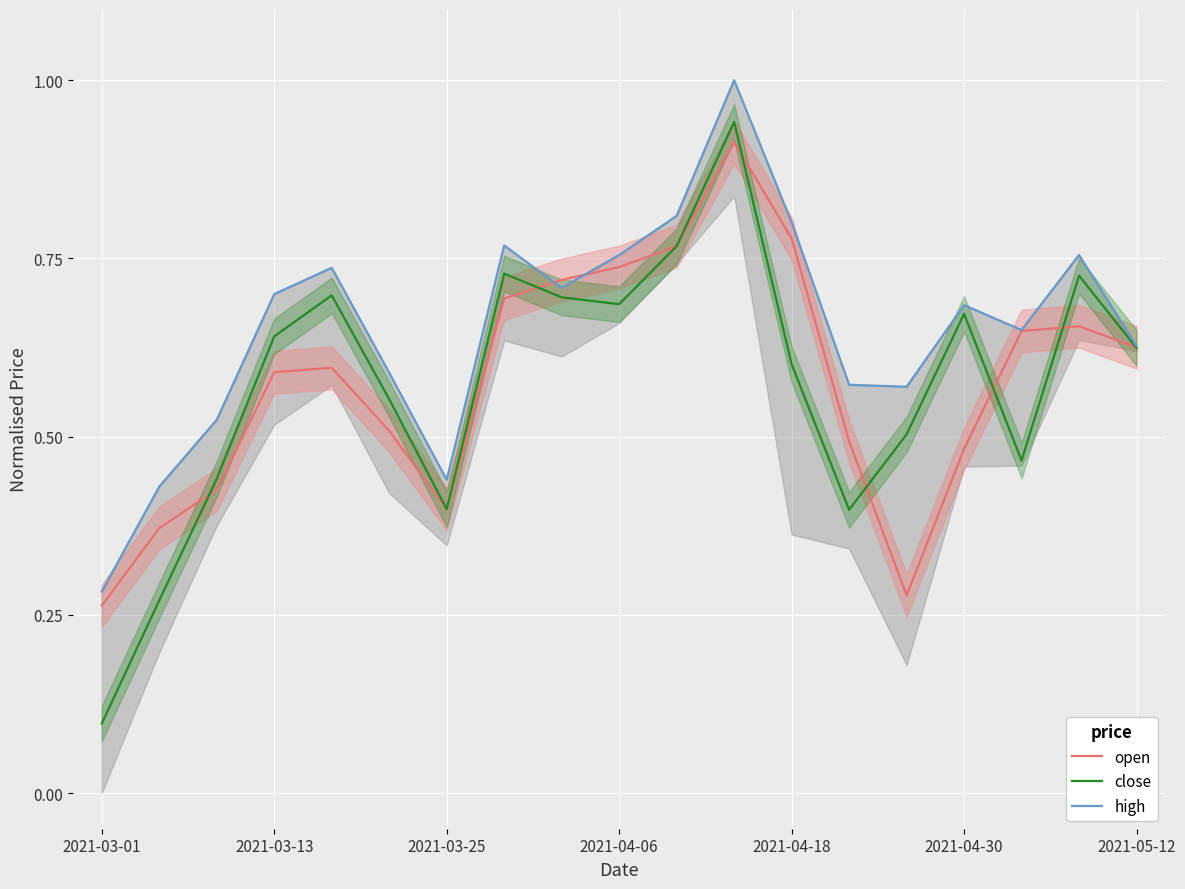

In high, how many points are higher than both neighbors (excluding endpoints)?

5